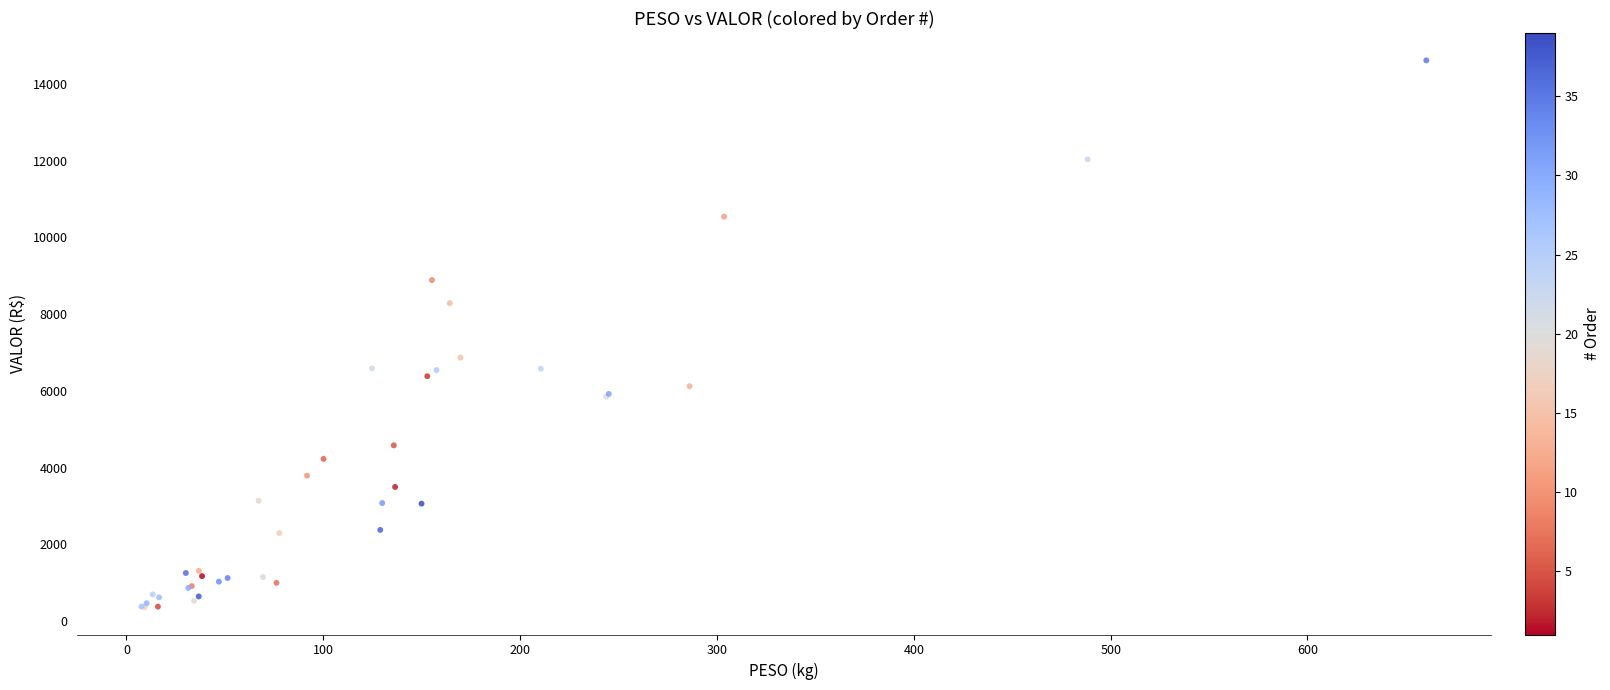

What Y value in the scatter plot is closest to 7489?

6867.4